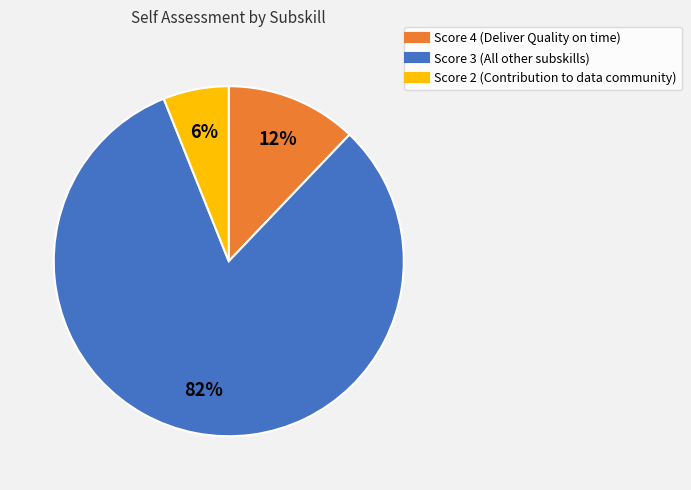

To the nearest percent, what is the average slice percentage?

33%